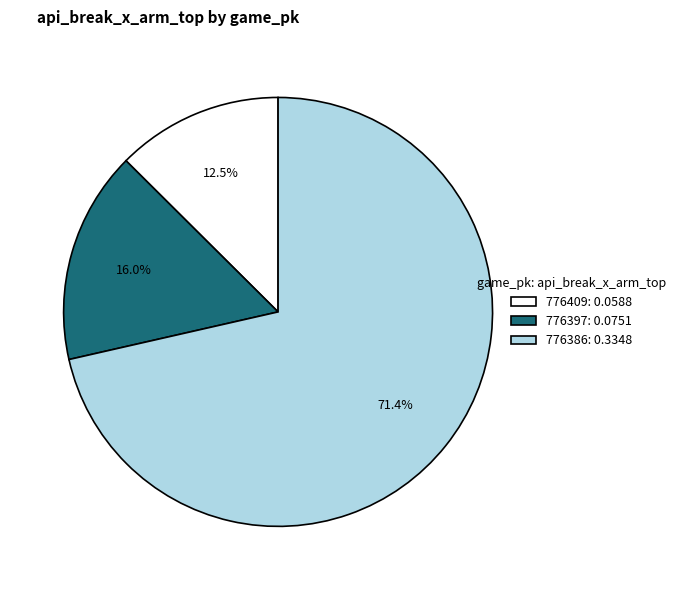

Which slice is the largest?

776386